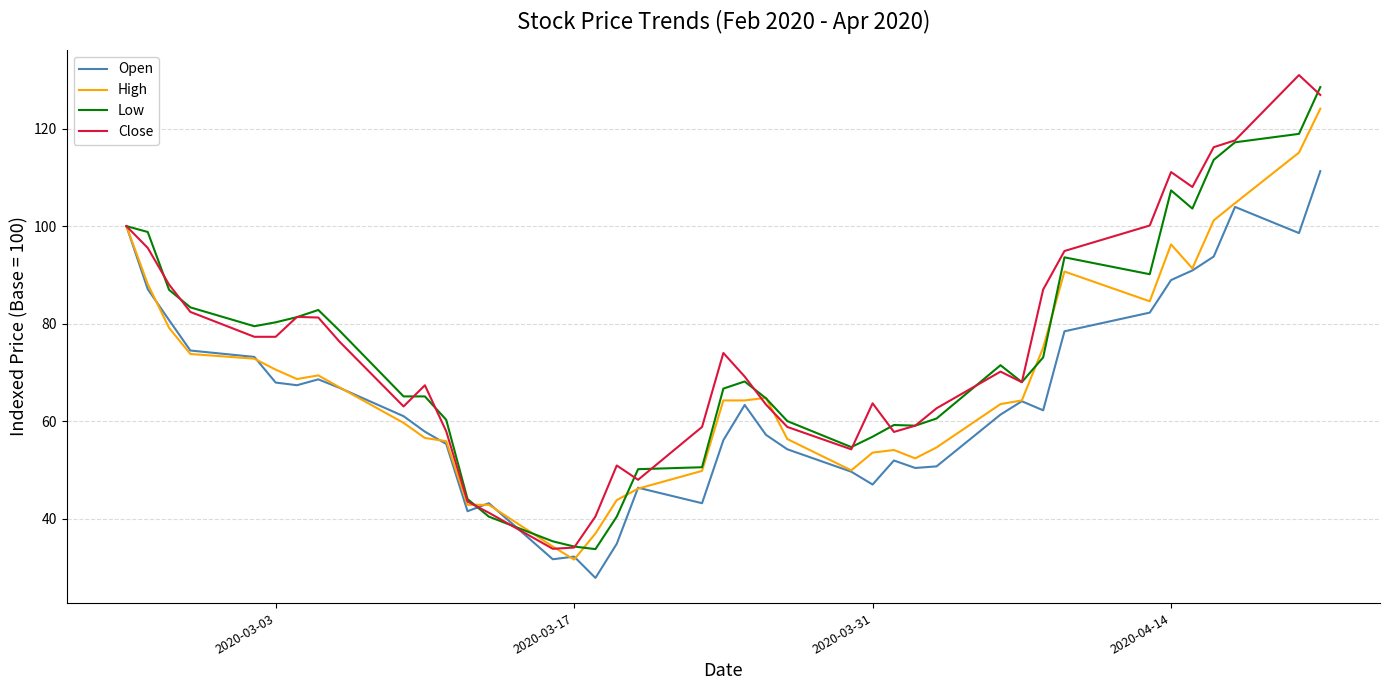

List the series in order of their overall mean, lowest first.

Open, High, Low, Close